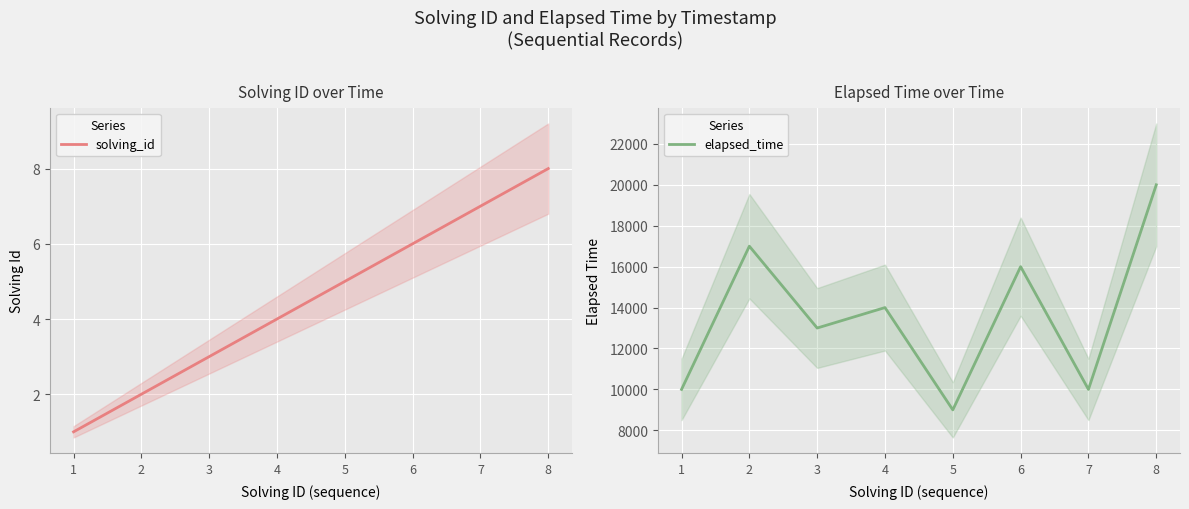

What is the average value of the solving_id series?

4